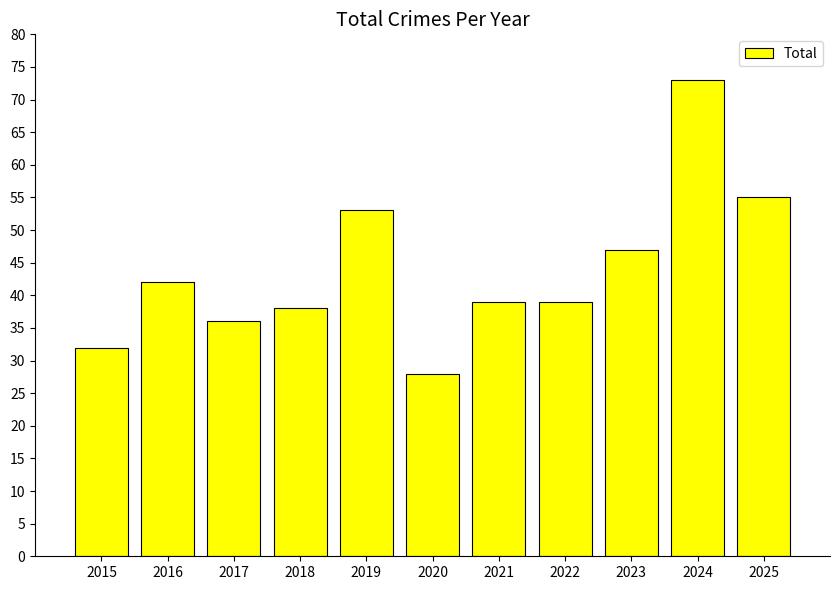

At which label does the data first exceed 39?

2016